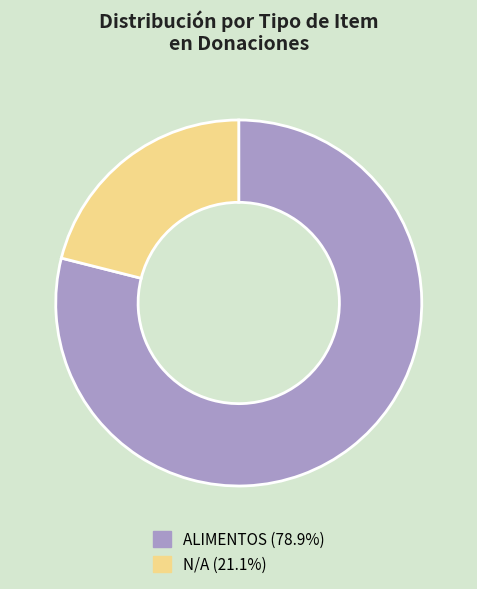

How many segments does this pie chart have?

2